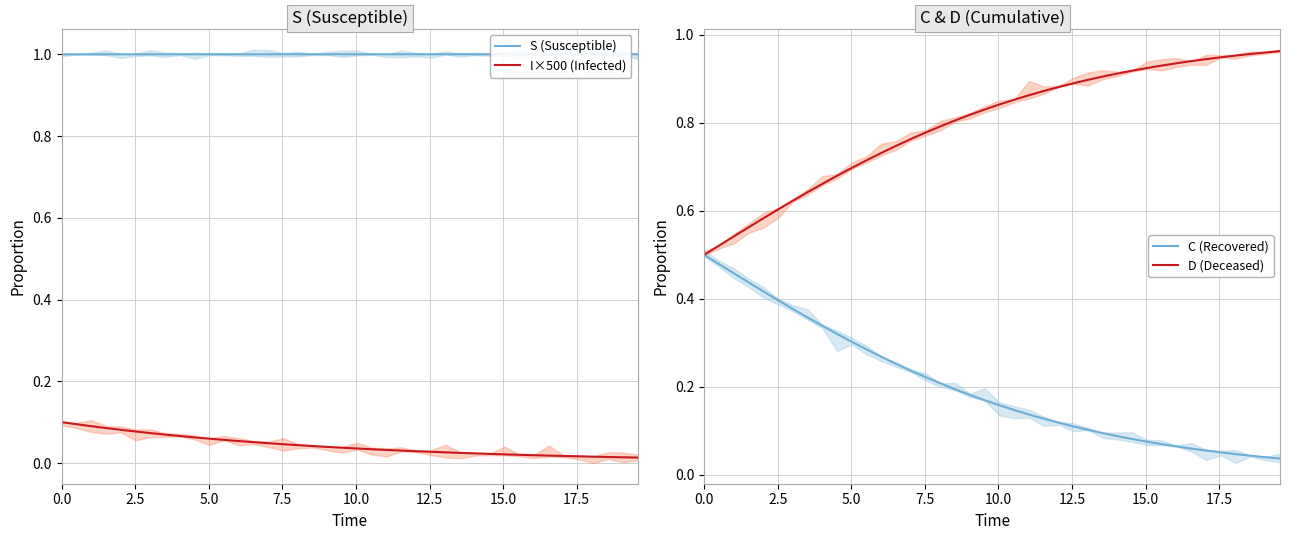

What is the difference between the maximum and second lowest values in the I×500 (Infected) series?

0.1